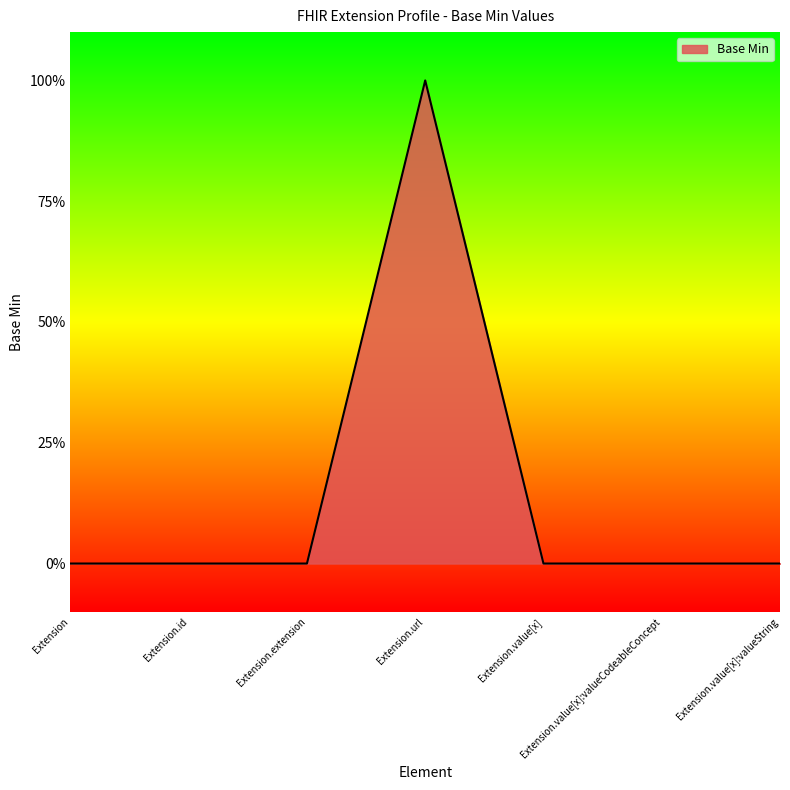

At which label is the value closest to 0?

Extension